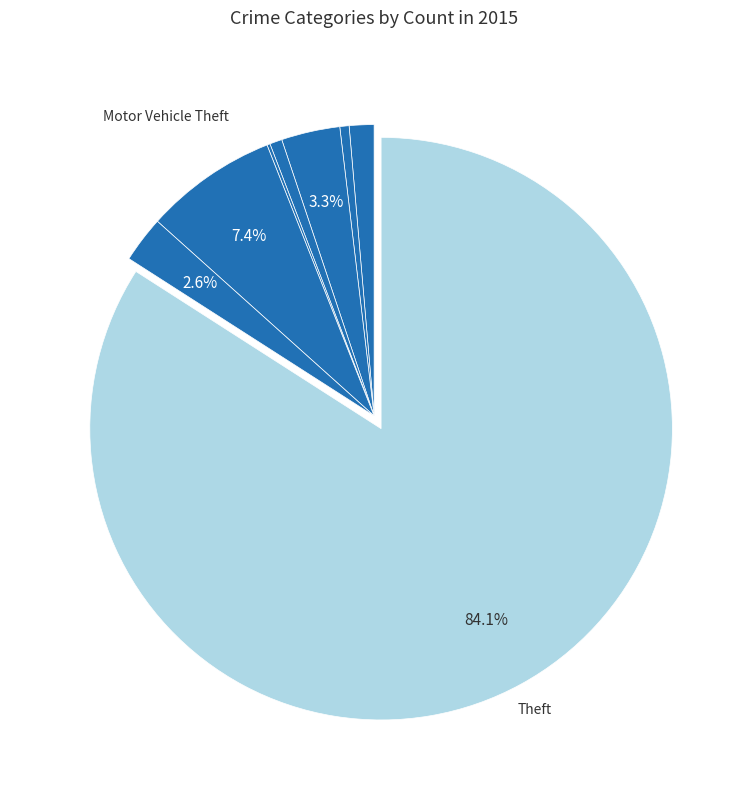

Which category has the smallest portion of the pie?

Homicide